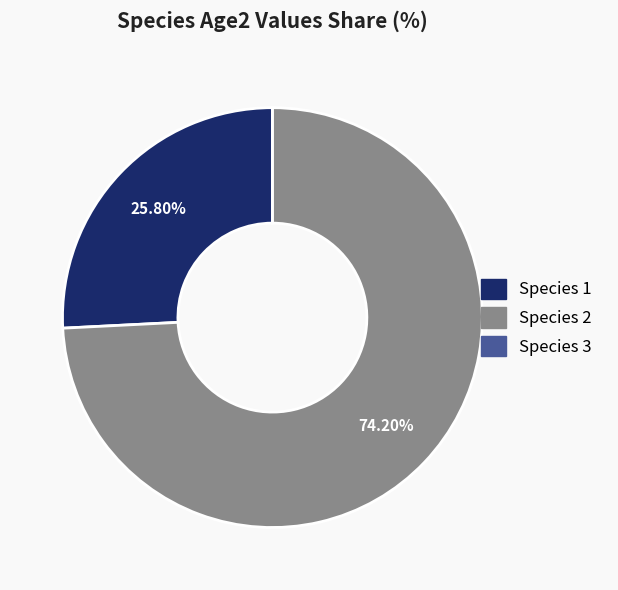

The Species 1 slice represents 16% of the pie. True or false?

False